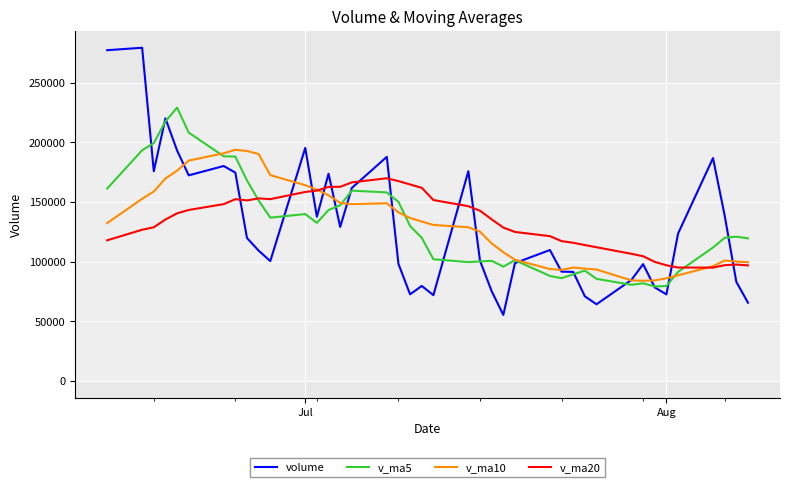

What is the difference between the maximum and minimum values in the v_ma10 series?

109791.4